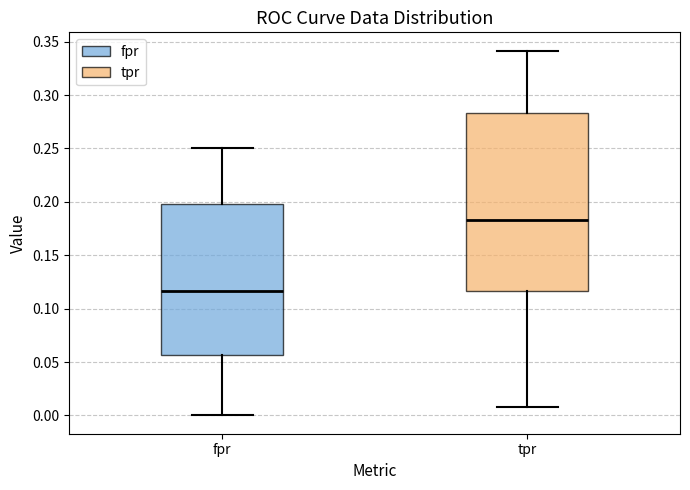

Where does the upper whisker of the box for fpr end on the y-axis? The values are not printed on the chart, so give them approximately, as read against the axis.

0.250